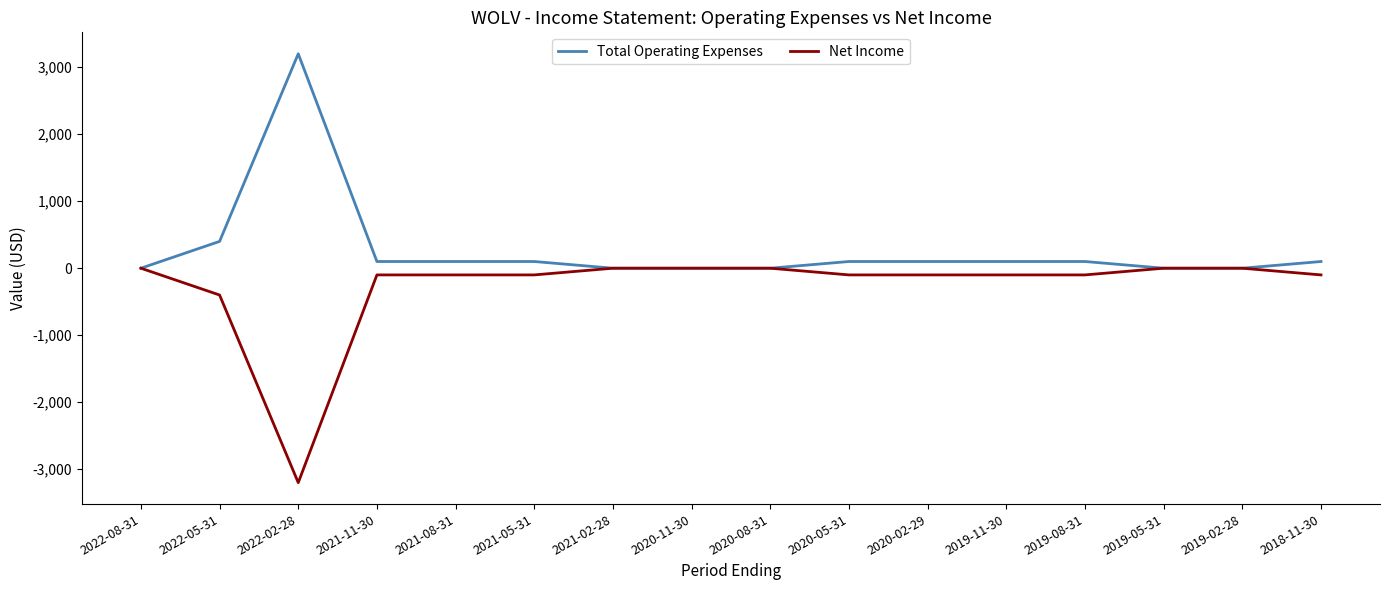

Rank the series by their average value, from lowest to highest.

Net Income, Total Operating Expenses